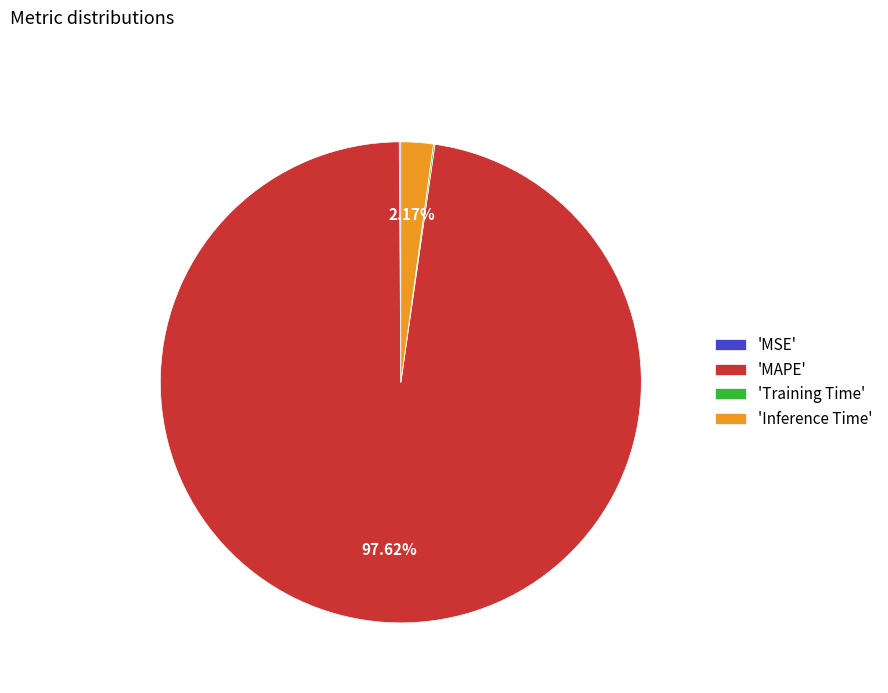

Is there any slice that represents more than half of the pie?

Yes